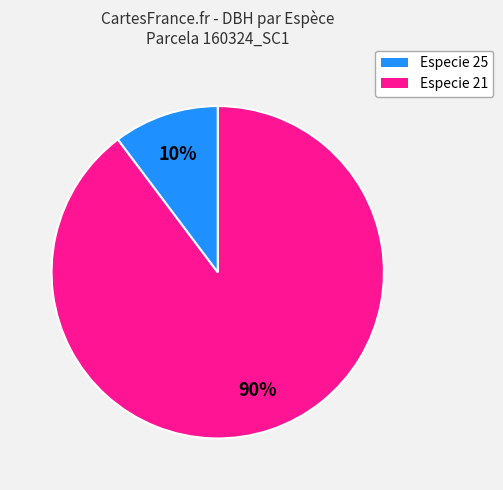

Is there any slice that represents more than half of the pie?

Yes